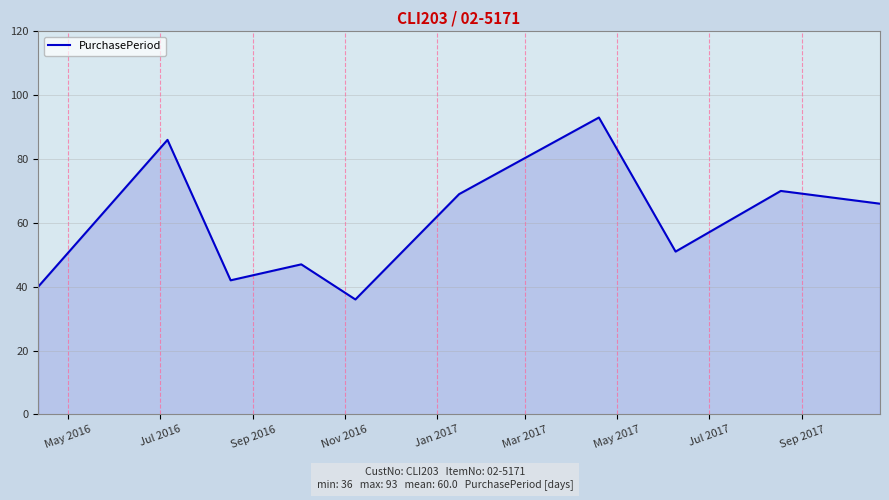

What is the maximum value shown in the chart?

93